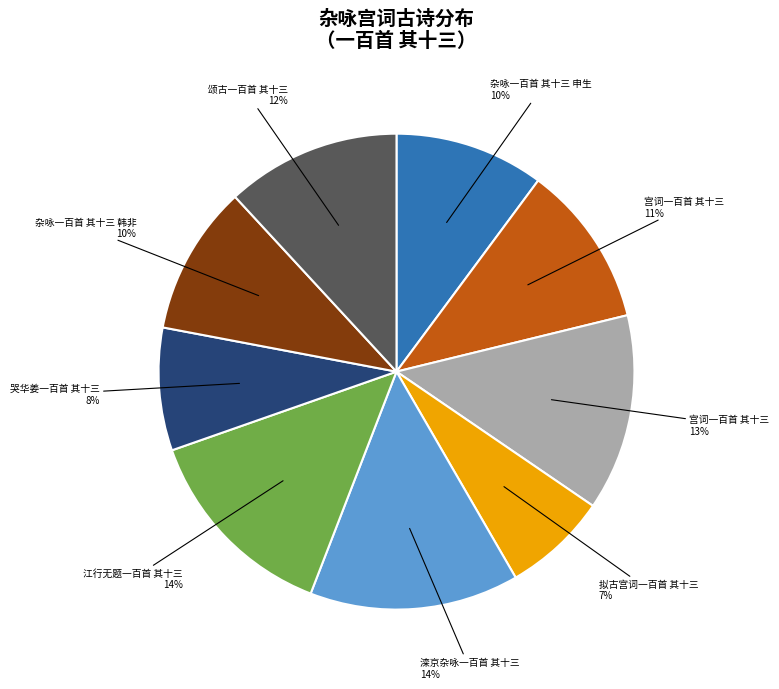

Is there a majority slice in this chart?

No